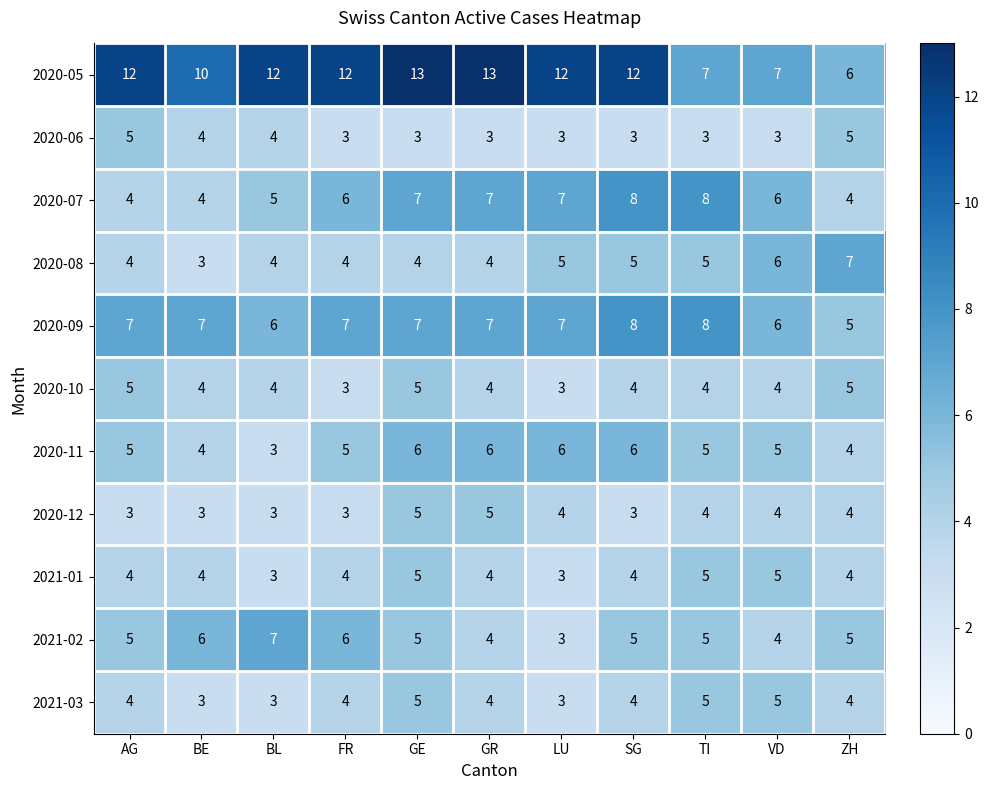

True or false: 2020-10 has a value of 2 at ZH.

False